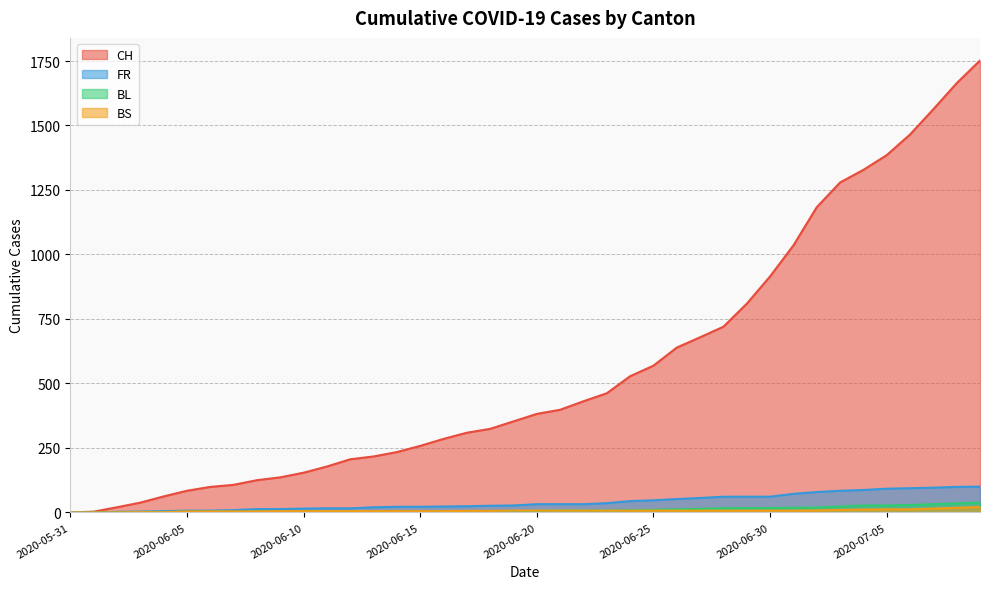

At how many categories does at least one series exceed 728?

11